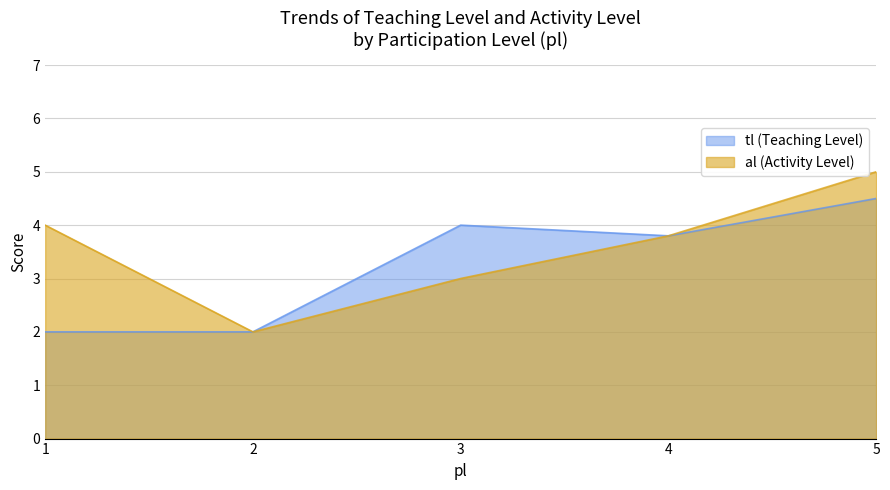

The tl (Teaching Level) series shows 2.0 at 1. True or false?

True